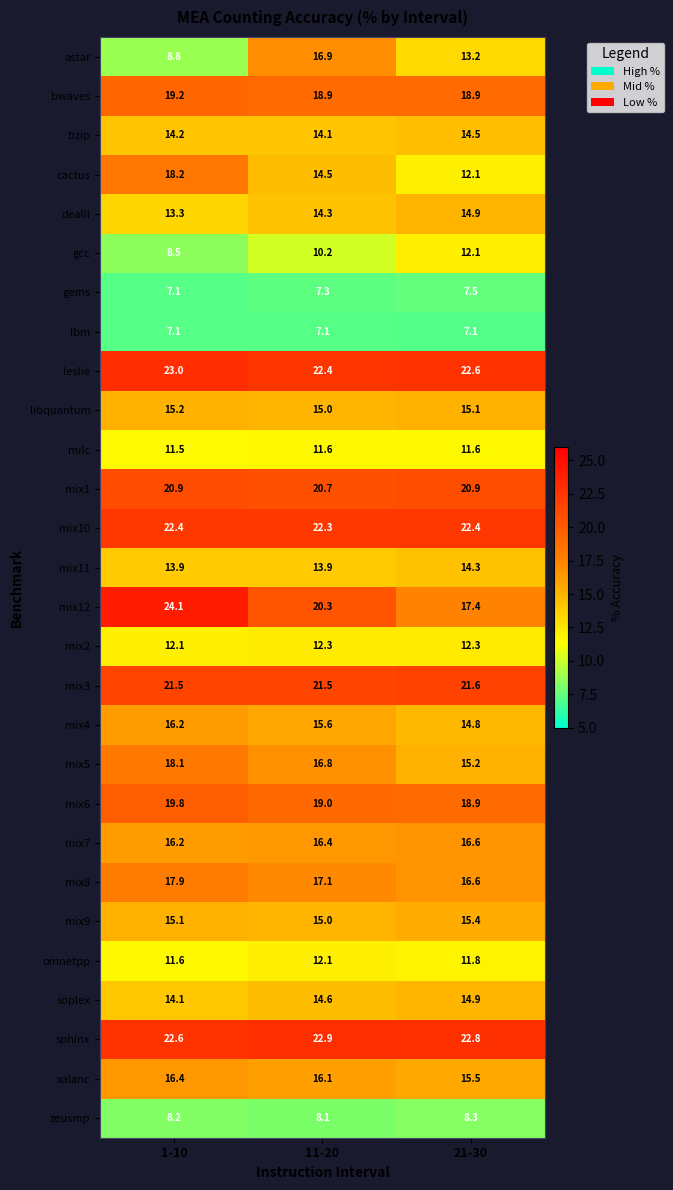

Which category has the highest value across all series?

1-10